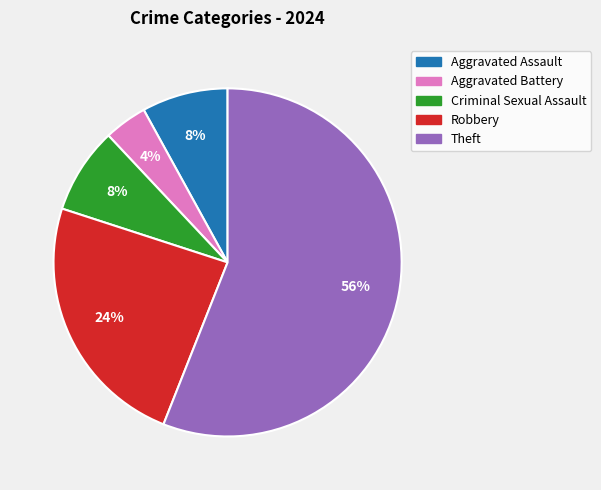

Is there a majority slice in this chart?

Yes